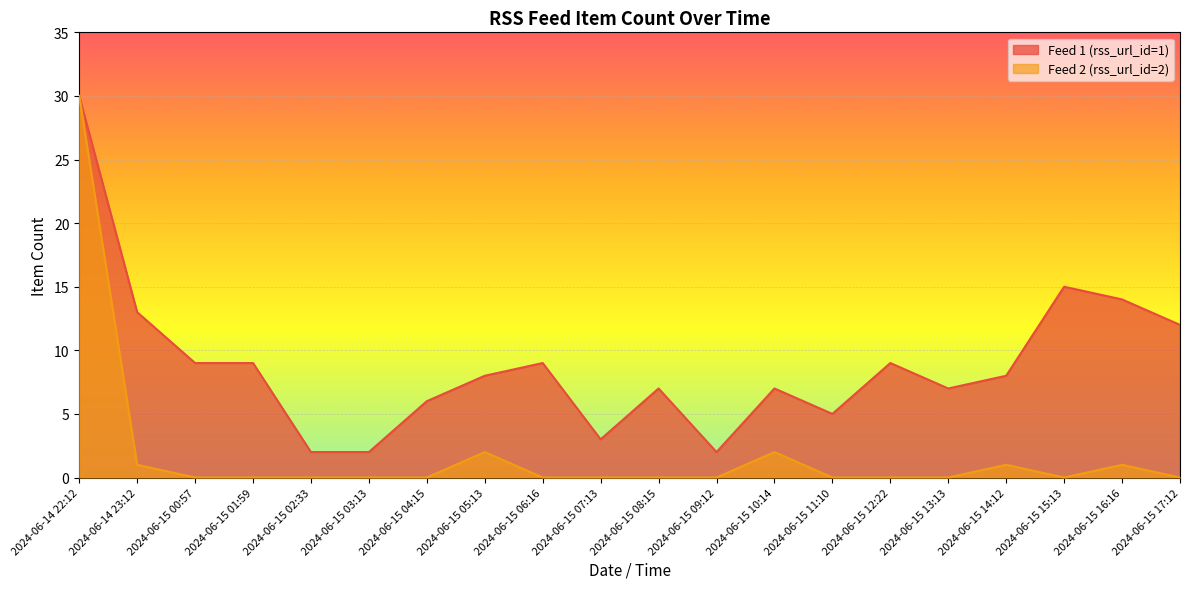

How many interior local valleys does the rss_url_id_2 series have?

1